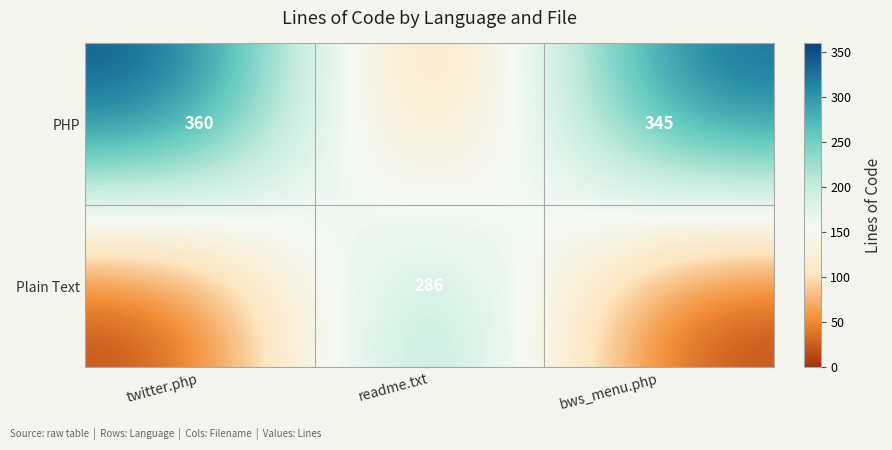

The PHP series shows 360 at twitter.php. True or false?

True